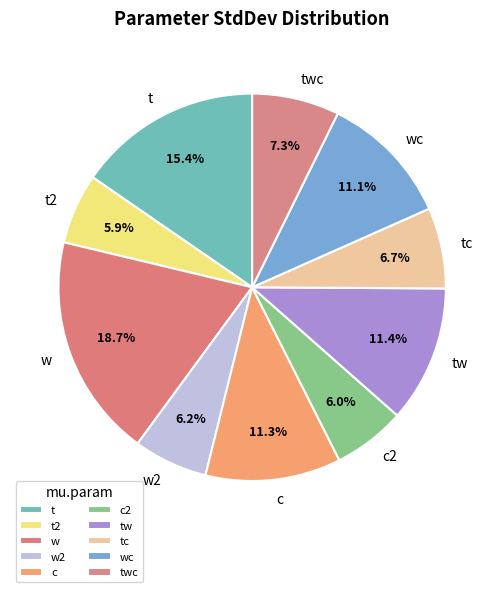

Count the number of slices in the pie.

10